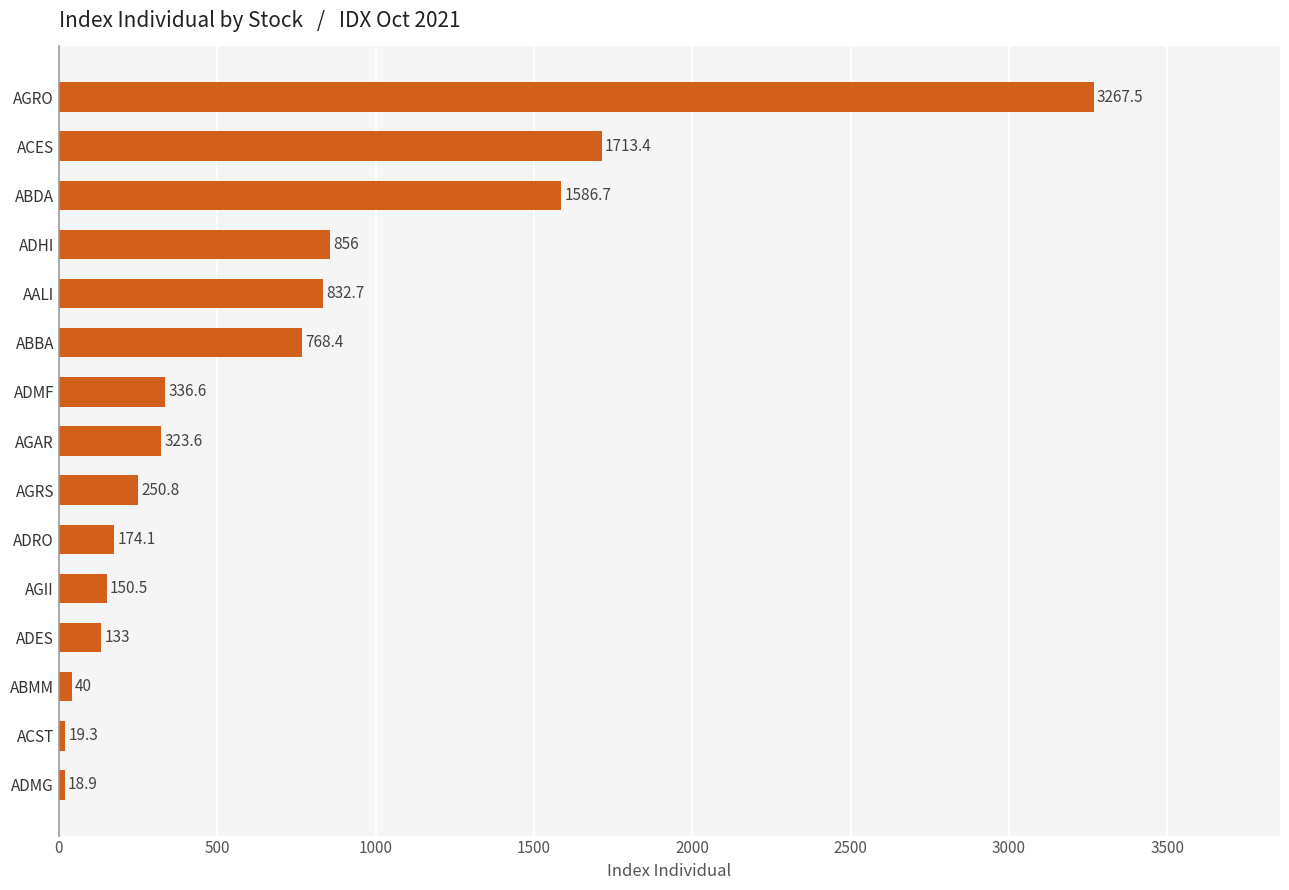

Count the number of values greater than 323.

8